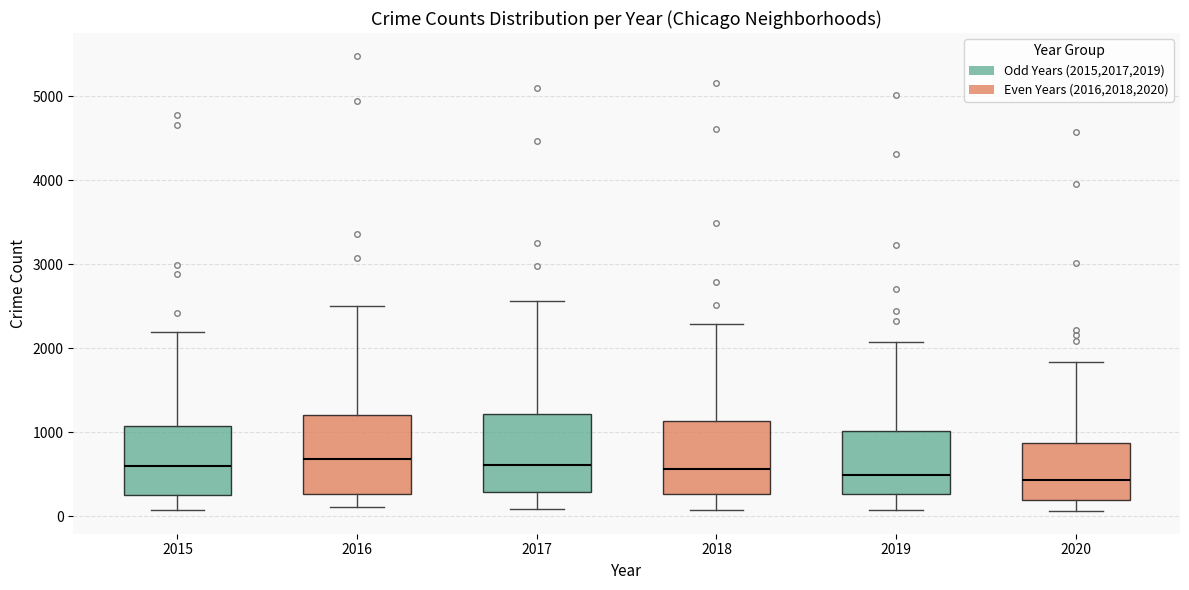

Reading left to right, transcribe this box plot: for each box, give where its median line is, the range the box spans, and where its two whiskers end, as read against the y-axis. The values are not printed on the chart, so give them approximately, as read against the axis.

2015: median 600, box 300 to 1100, whiskers 100 to 2200
2016: median 700, box 300 to 1200, whiskers 100 to 2500
2017: median 600, box 300 to 1200, whiskers 100 to 2600
2018: median 600, box 300 to 1100, whiskers 100 to 2300
2019: median 500, box 300 to 1000, whiskers 100 to 2100
2020: median 400, box 200 to 900, whiskers 100 to 1800